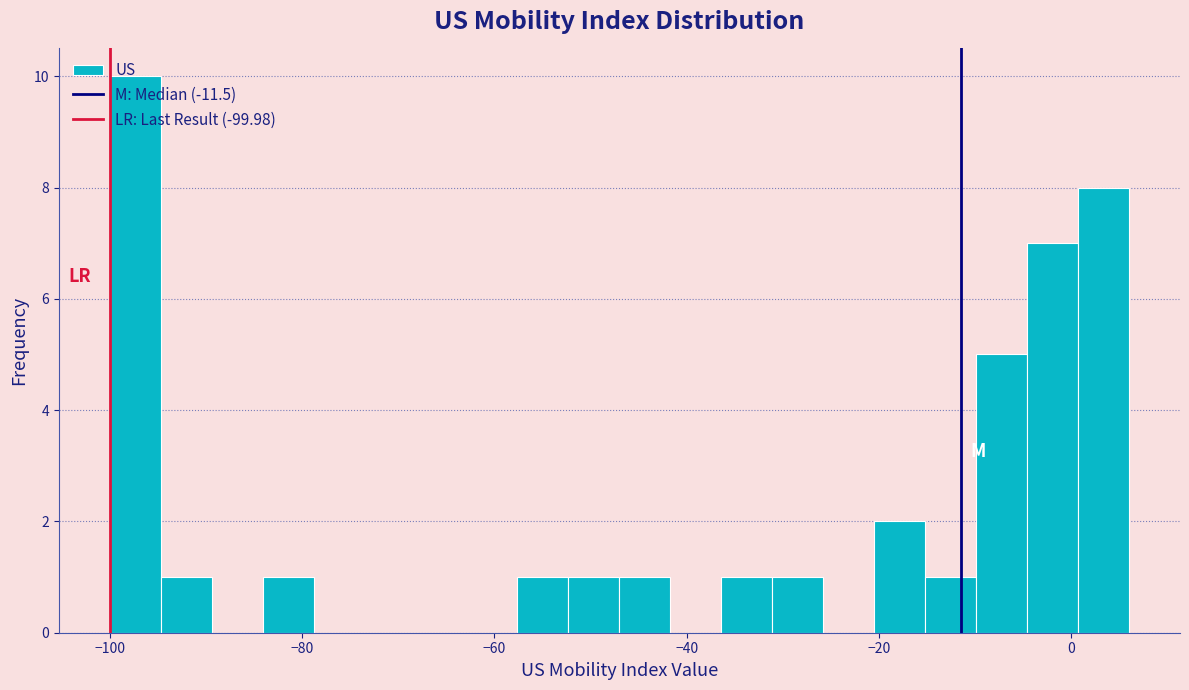

Read against the x-axis, roughly where is the centre of the tallest bar?

-98